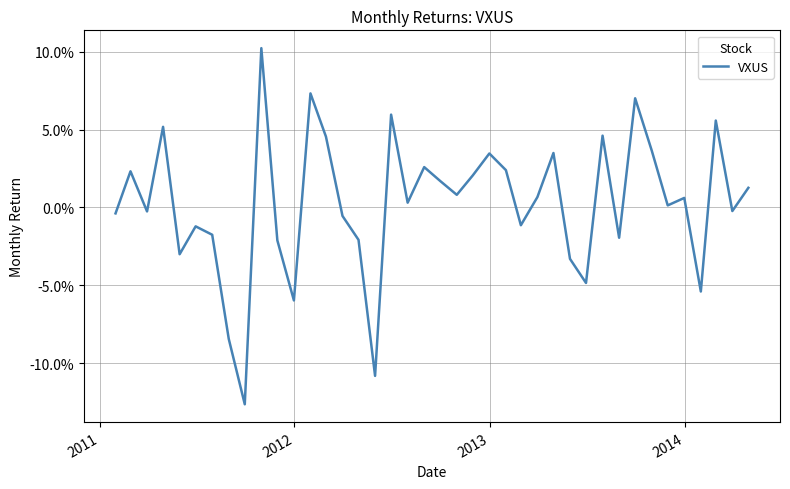

Does the chart display data point markers on the line(s)?

No